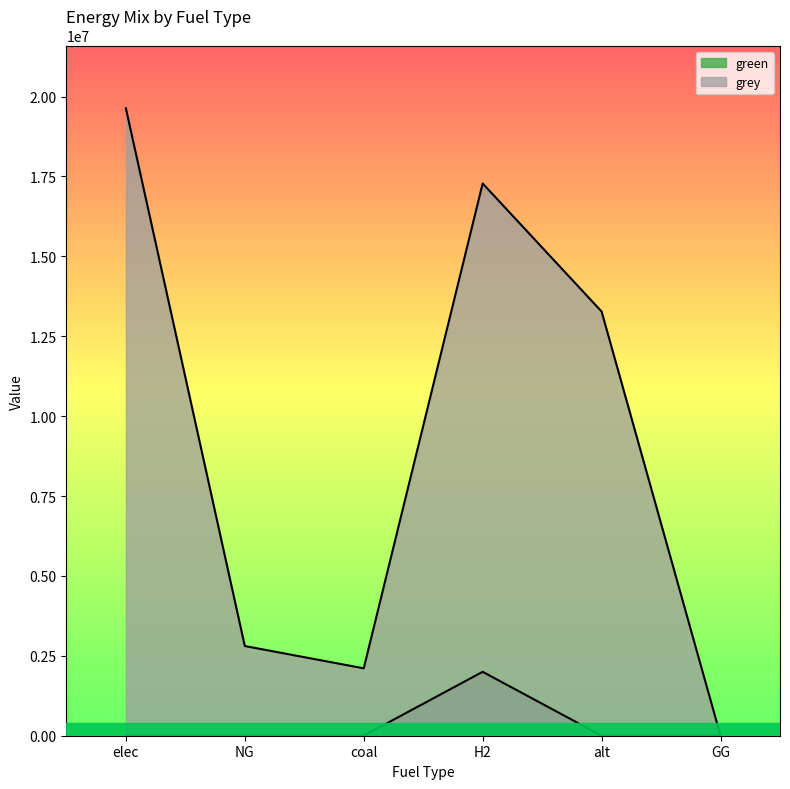

At which category does green reach its first local peak?

H2